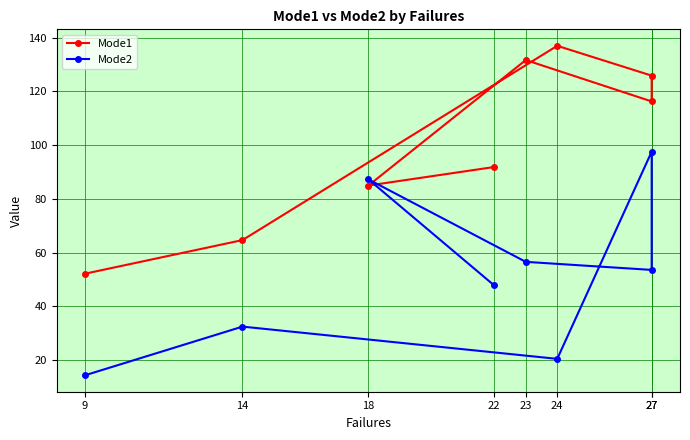

What is the difference between the Mode2 values at 27 and 23?

3.0